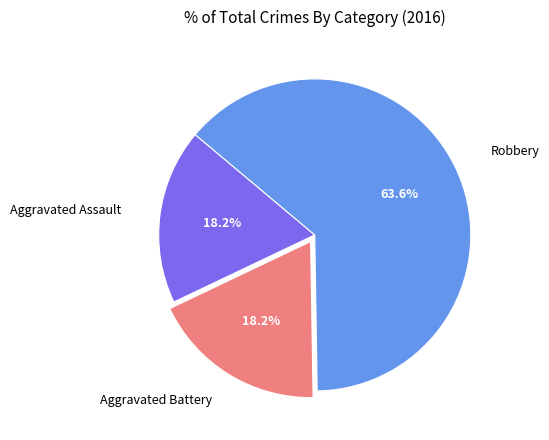

Is there a majority slice in this chart?

Yes